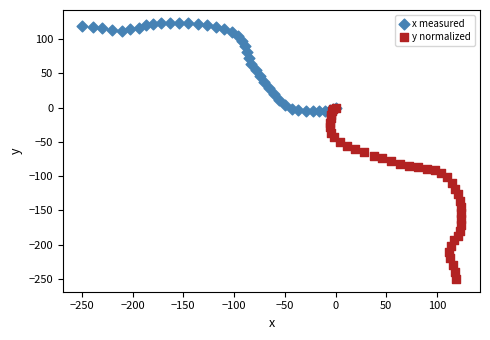

Which series reaches the minimum Y coordinate?

y normalized